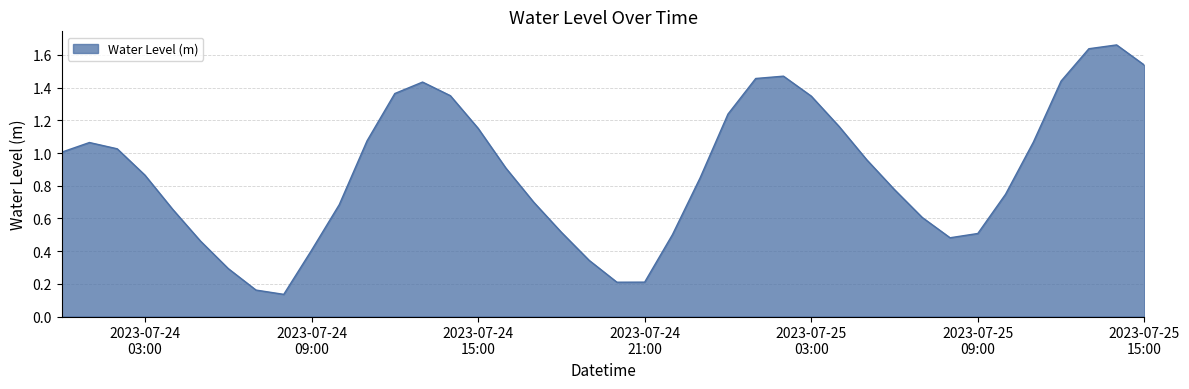

List the labels in order of value, largest first.

2023-07-25 14:00:00, 2023-07-25 13:00:00, 2023-07-25 15:00:00, 2023-07-25 02:00:00, 2023-07-25 01:00:00, 2023-07-25 12:00:00, 2023-07-24 13:00:00, 2023-07-24 12:00:00, 2023-07-24 14:00:00, 2023-07-25 03:00:00, 2023-07-25 00:00:00, 2023-07-25 04:00:00, 2023-07-24 15:00:00, 2023-07-24 11:00:00, 2023-07-25 11:00:00, 2023-07-24 01:00:00, 2023-07-24 02:00:00, 2023-07-24 00:00:00, 2023-07-25 05:00:00, 2023-07-24 16:00:00, 2023-07-24 03:00:00, 2023-07-24 23:00:00, 2023-07-25 06:00:00, 2023-07-25 10:00:00, 2023-07-24 17:00:00, 2023-07-24 10:00:00, 2023-07-24 04:00:00, 2023-07-25 07:00:00, 2023-07-24 18:00:00, 2023-07-25 09:00:00, 2023-07-24 22:00:00, 2023-07-25 08:00:00, 2023-07-24 05:00:00, 2023-07-24 09:00:00, 2023-07-24 19:00:00, 2023-07-24 06:00:00, 2023-07-24 21:00:00, 2023-07-24 20:00:00, 2023-07-24 07:00:00, 2023-07-24 08:00:00